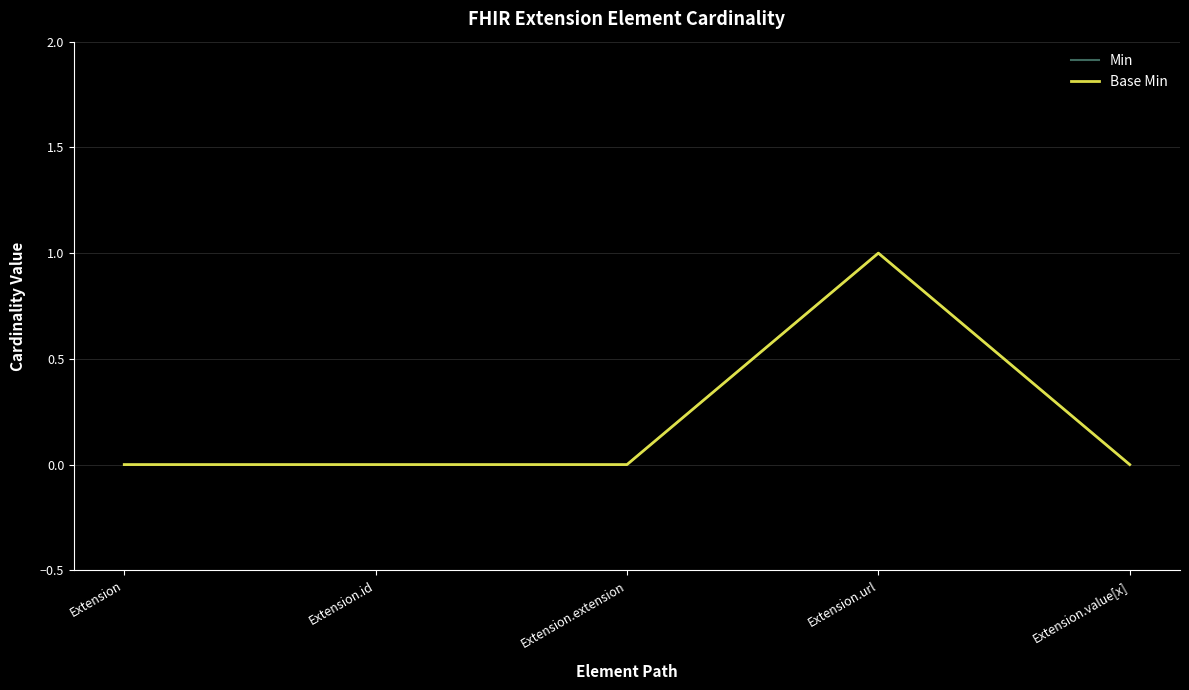

Does the chart display data point markers on the line(s)?

No